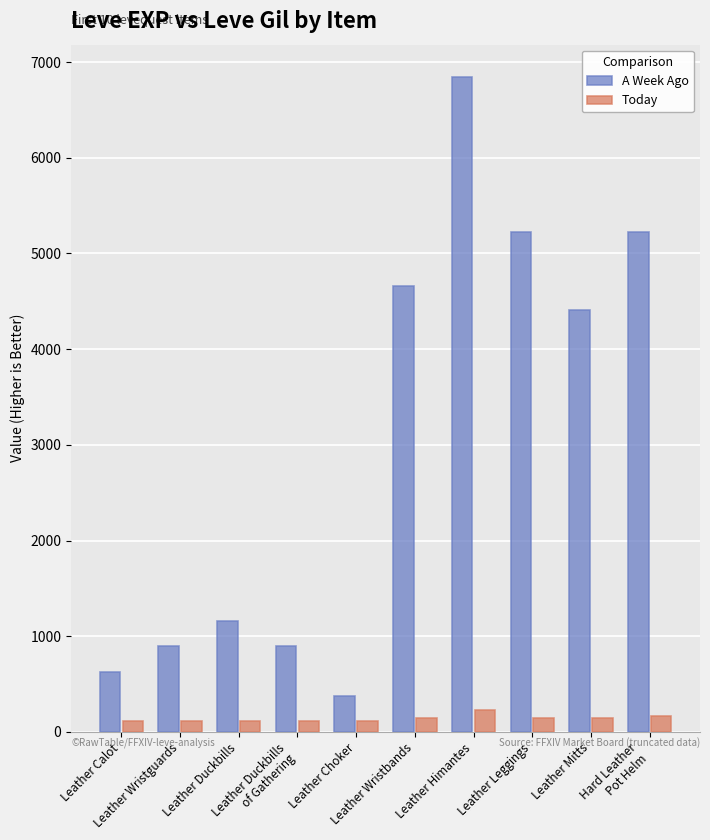

How many groups of bars are there?

10